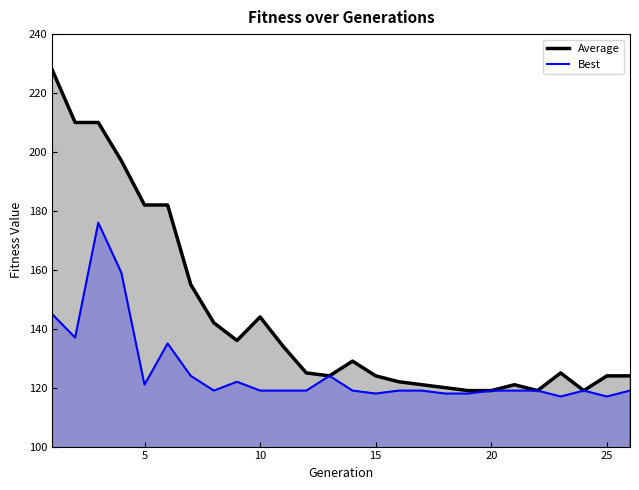

Which series has the widest spread of values?

Average